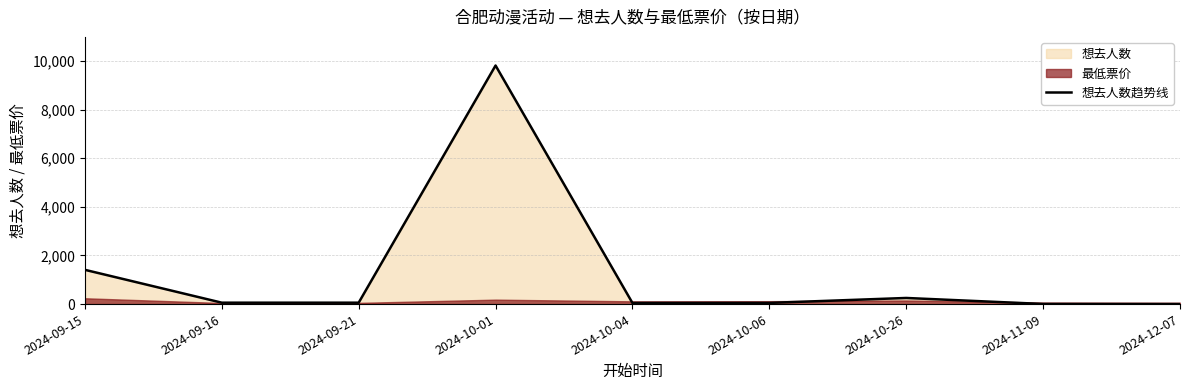

Approximately how many times larger is the value at 2024-10-26 compared to 2024-09-21?

4.3